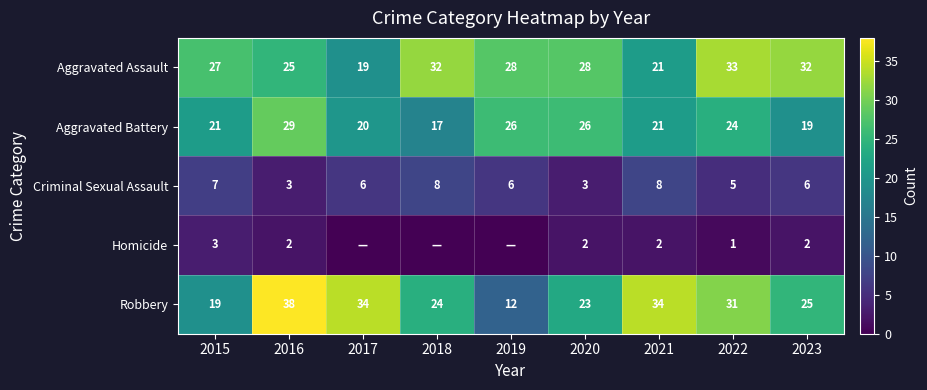

At which label is Robbery closest to 25?

2023